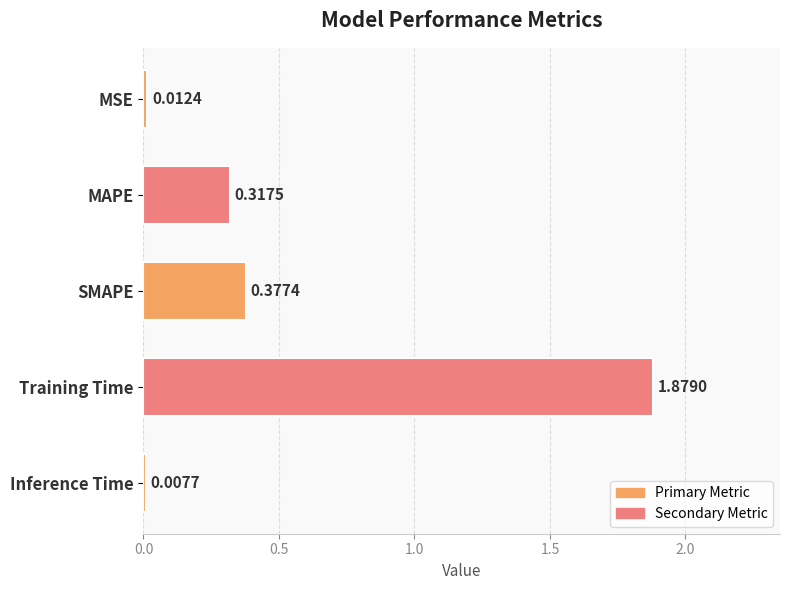

At which category does the chart reach its minimum across all series?

Inference Time